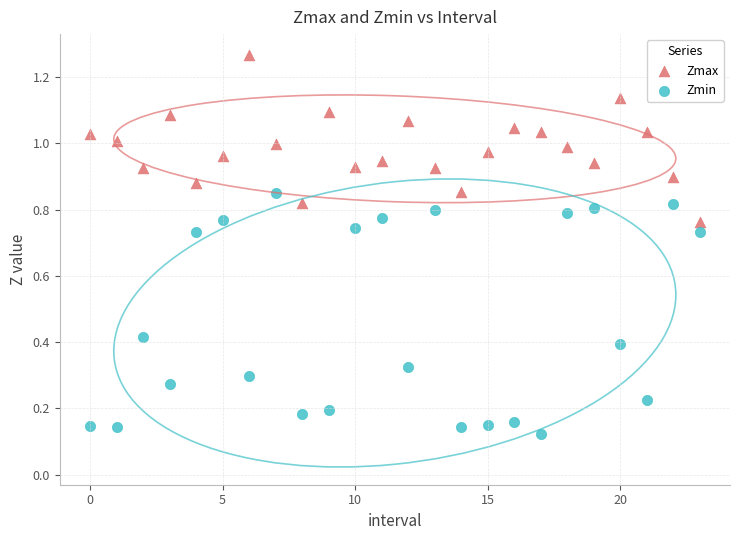

What are all the series names shown in the legend?

Zmax, Zmin